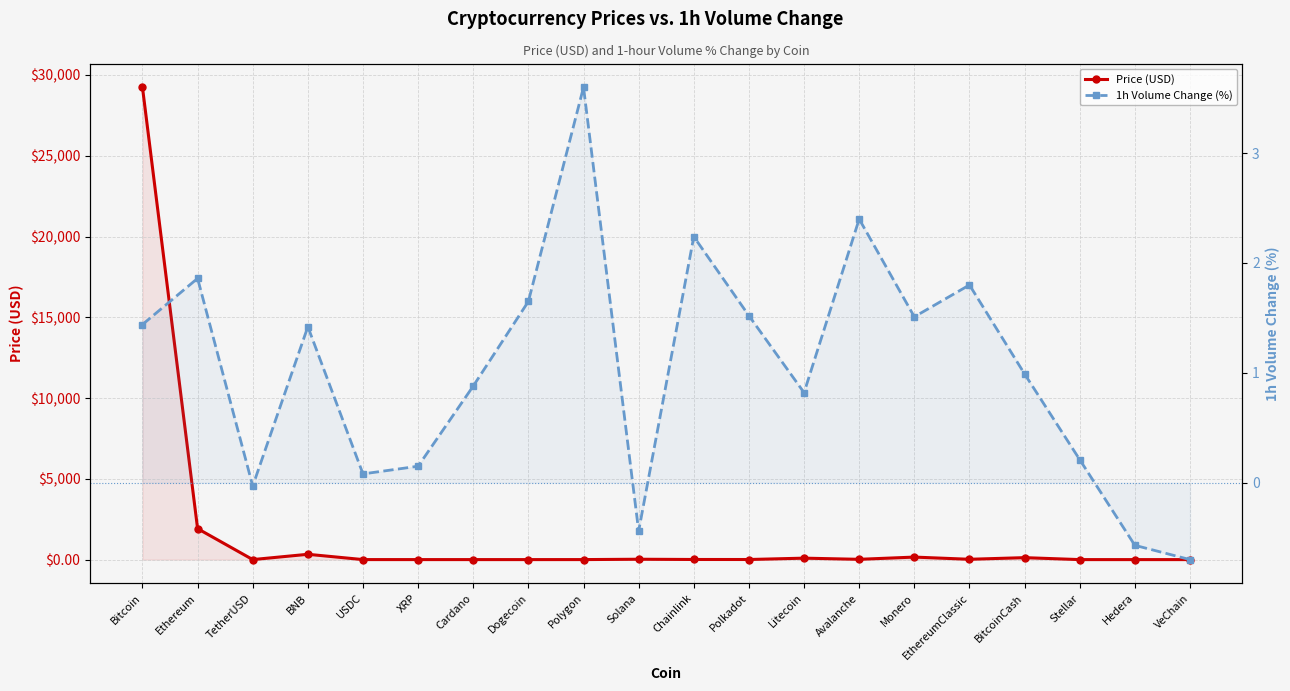

What is the sum of the Price (USD) values at Cardano and Solana?

22.7